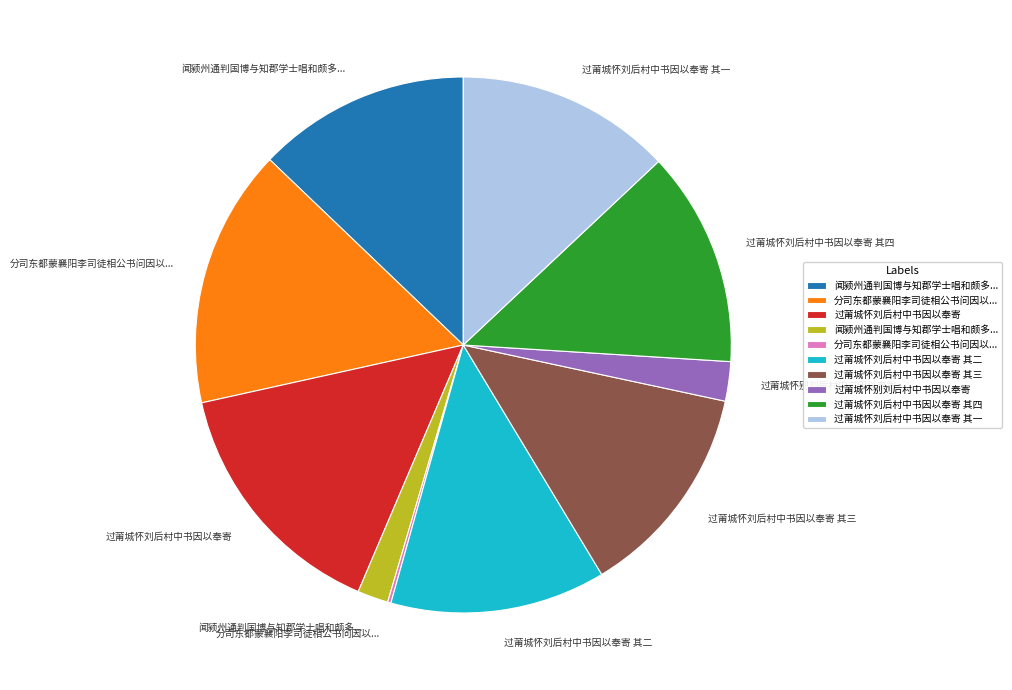

Does any single category account for the majority?

No